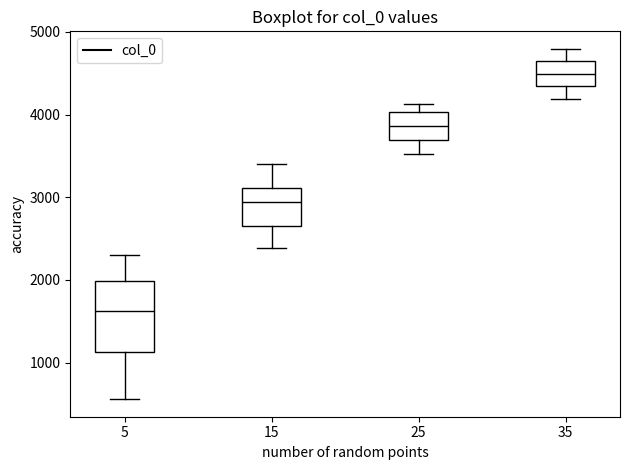

Which box has the highest median line?

35